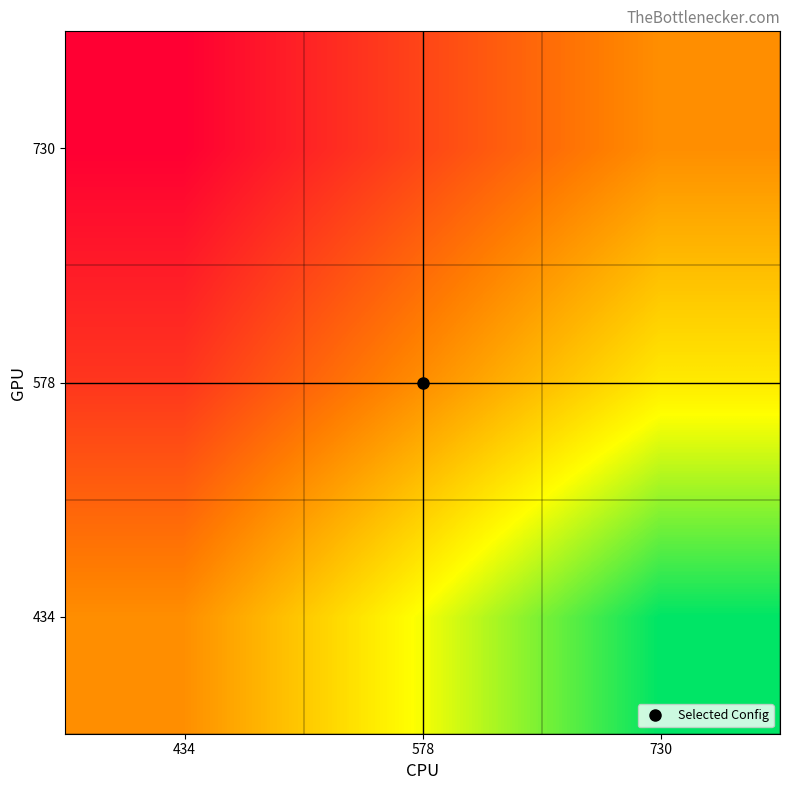

Which category has the lowest value across all series?

434